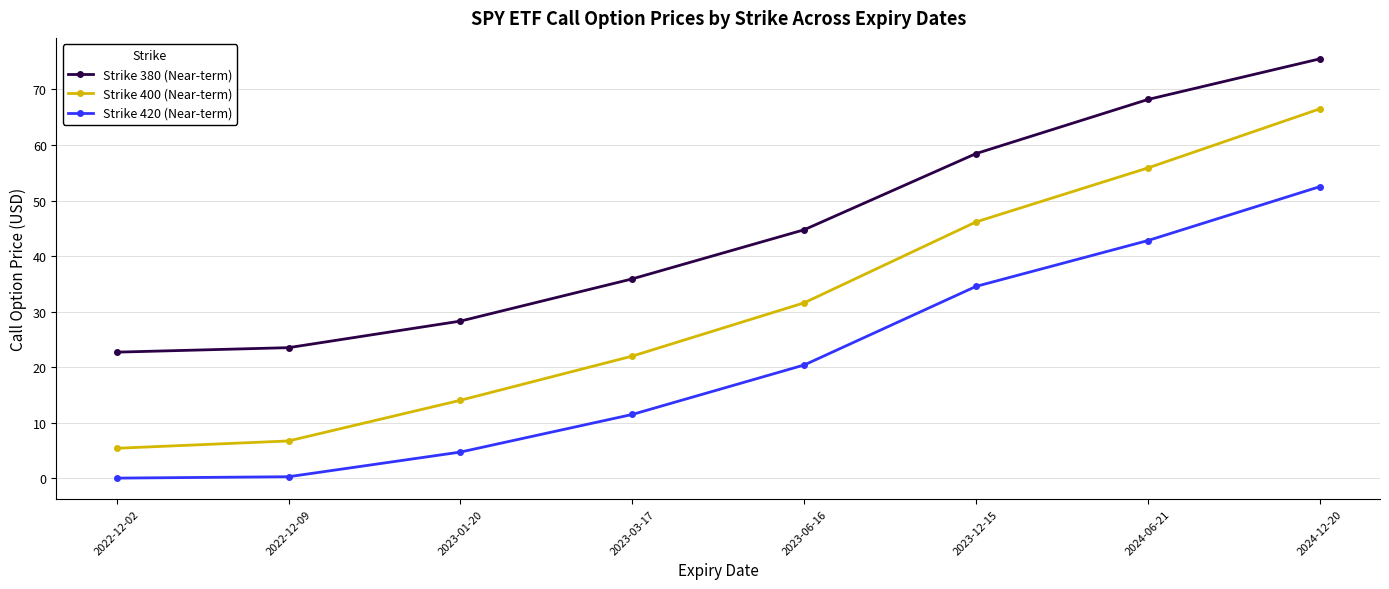

What is the total value across all series at 2023-12-15?

139.2